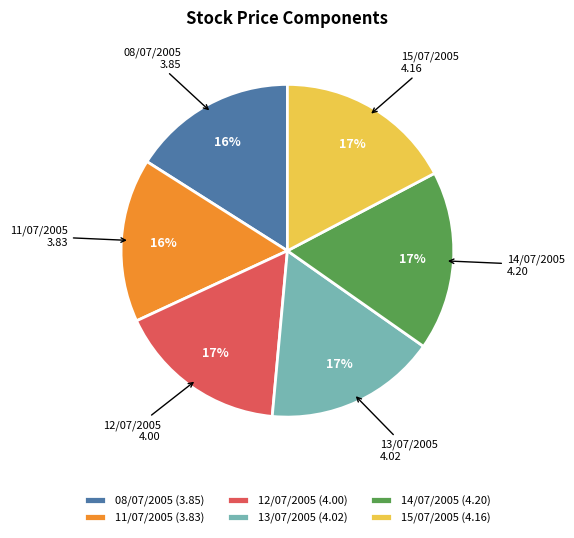

To the nearest percent, what is the combined percentage of 14/07/2005 and 13/07/2005?

34%